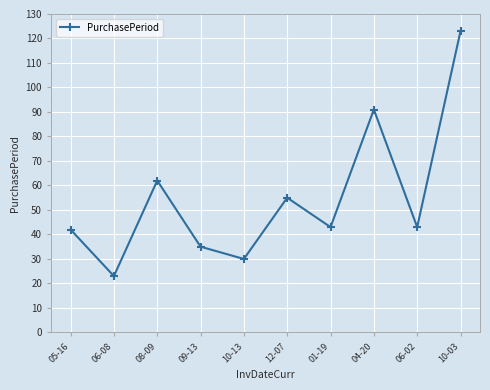

Read the value at 12-07, to the nearest 50.

50